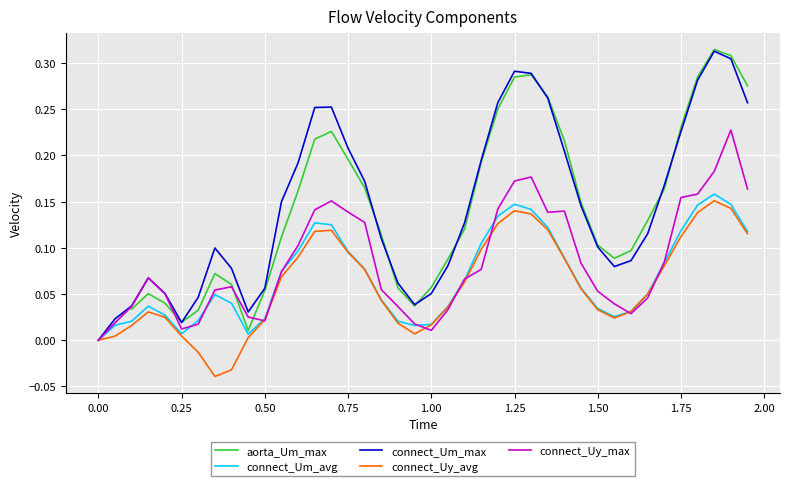

The connect_Um_max series shows 0.1 at 1.50. True or false?

True